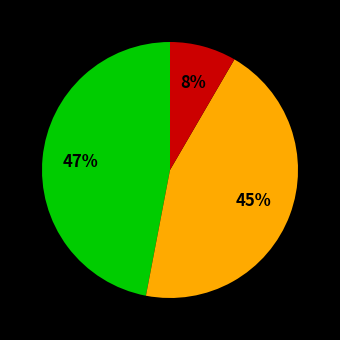

To the nearest percent, what is the average slice percentage?

33%